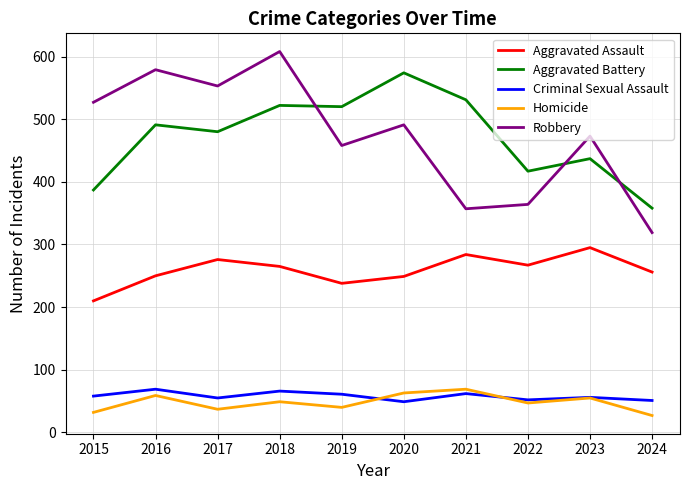

At how many categories does at least one series exceed 385?

9